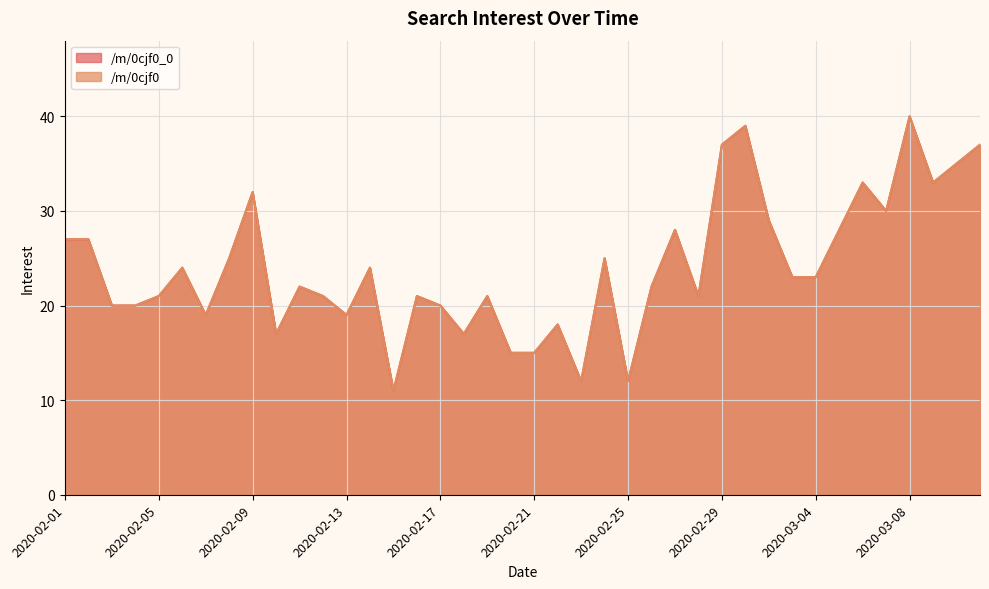

What is the total value across all series at 2020-02-13?

38